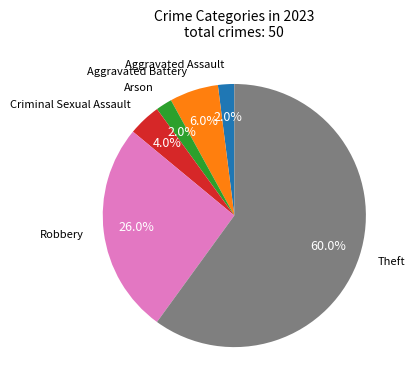

Is there a majority slice in this chart?

Yes